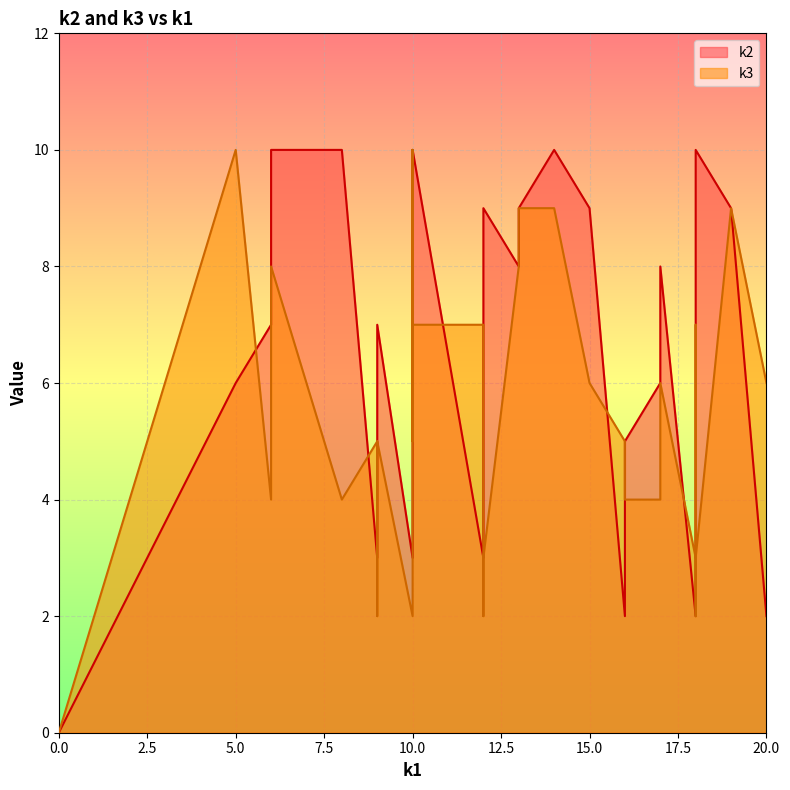

What is the sum of all k3 values?

167